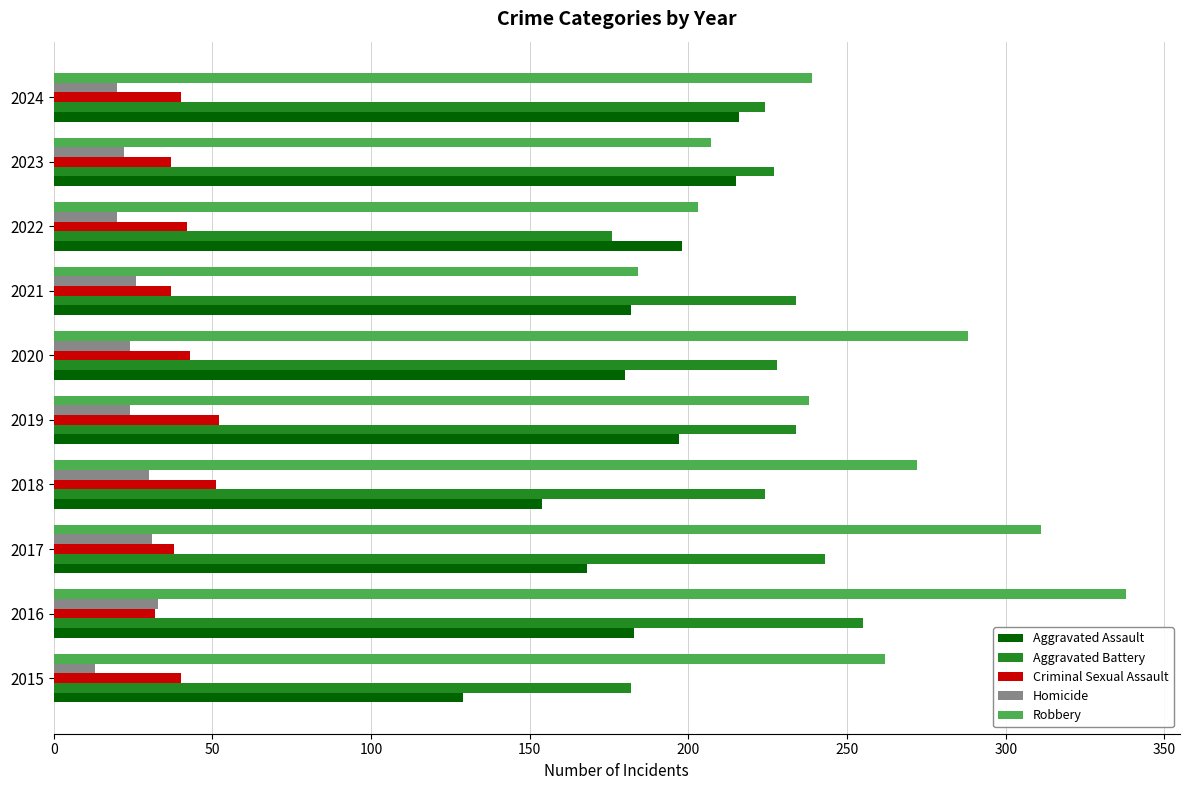

What is the maximum value for Robbery?

338